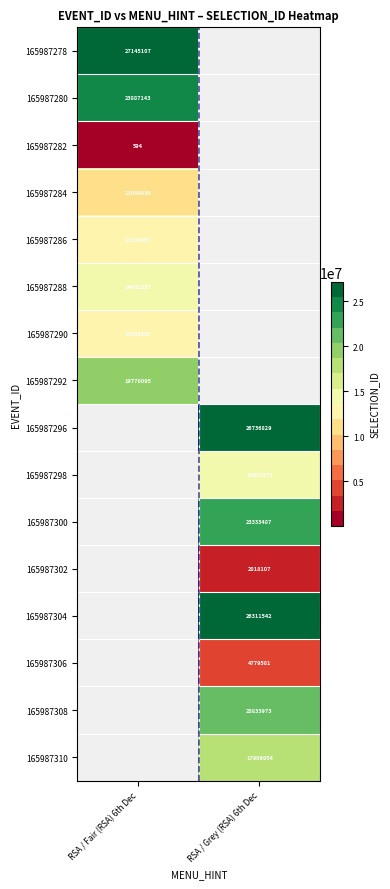

The value of 165987302 at RSA / Grey (RSA) 6th Dec is 2018107. True or false?

True